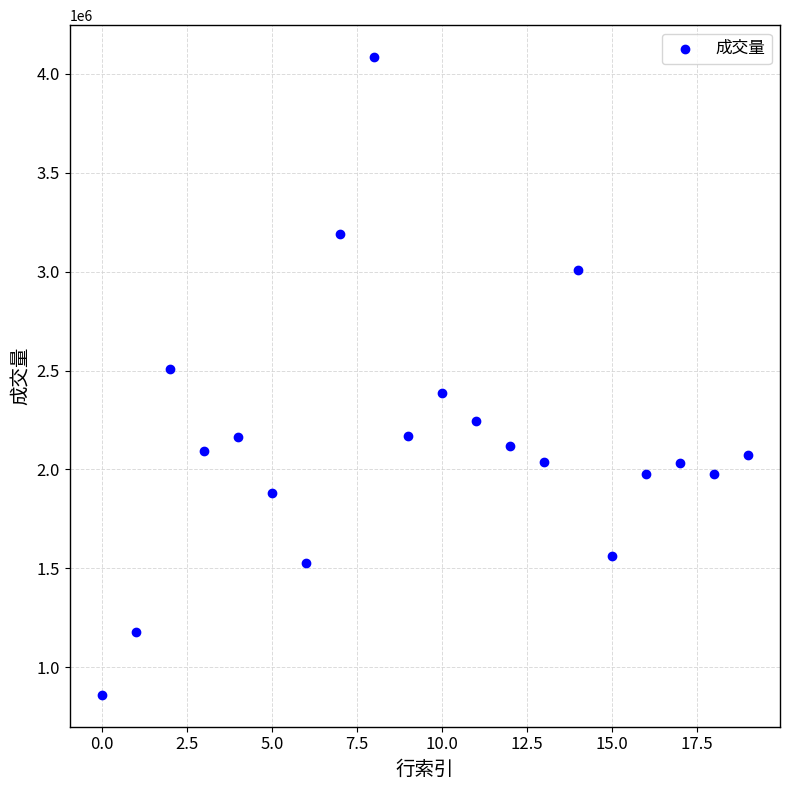

What is the range of Y values (max minus min)?

3225970